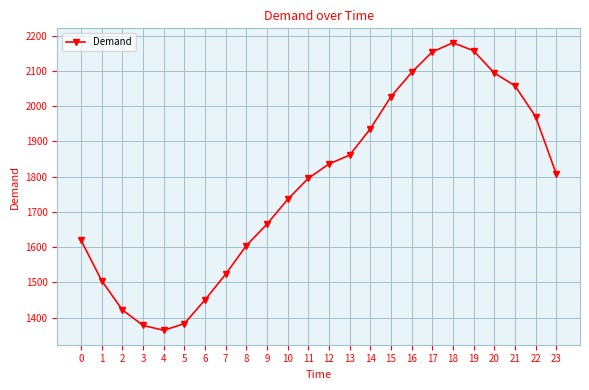

Count the number of categories in the chart.

24